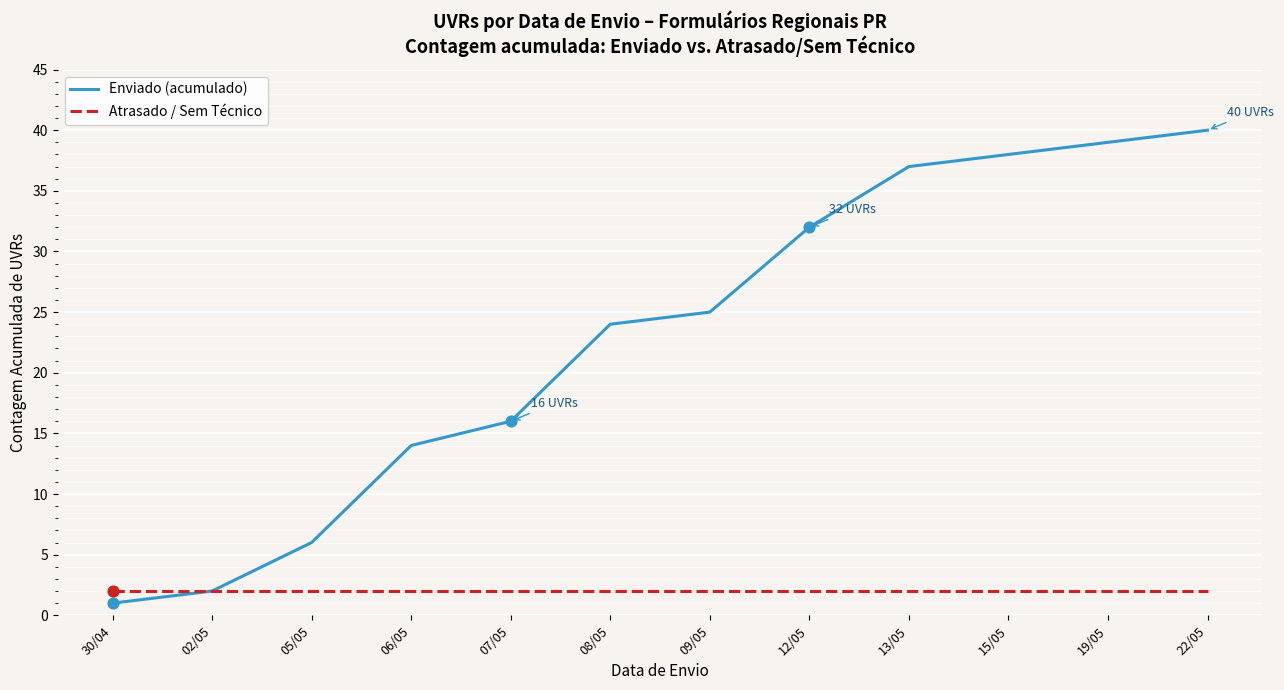

What are all the series names shown in the legend?

Enviado (acumulado), Atrasado / Sem Técnico